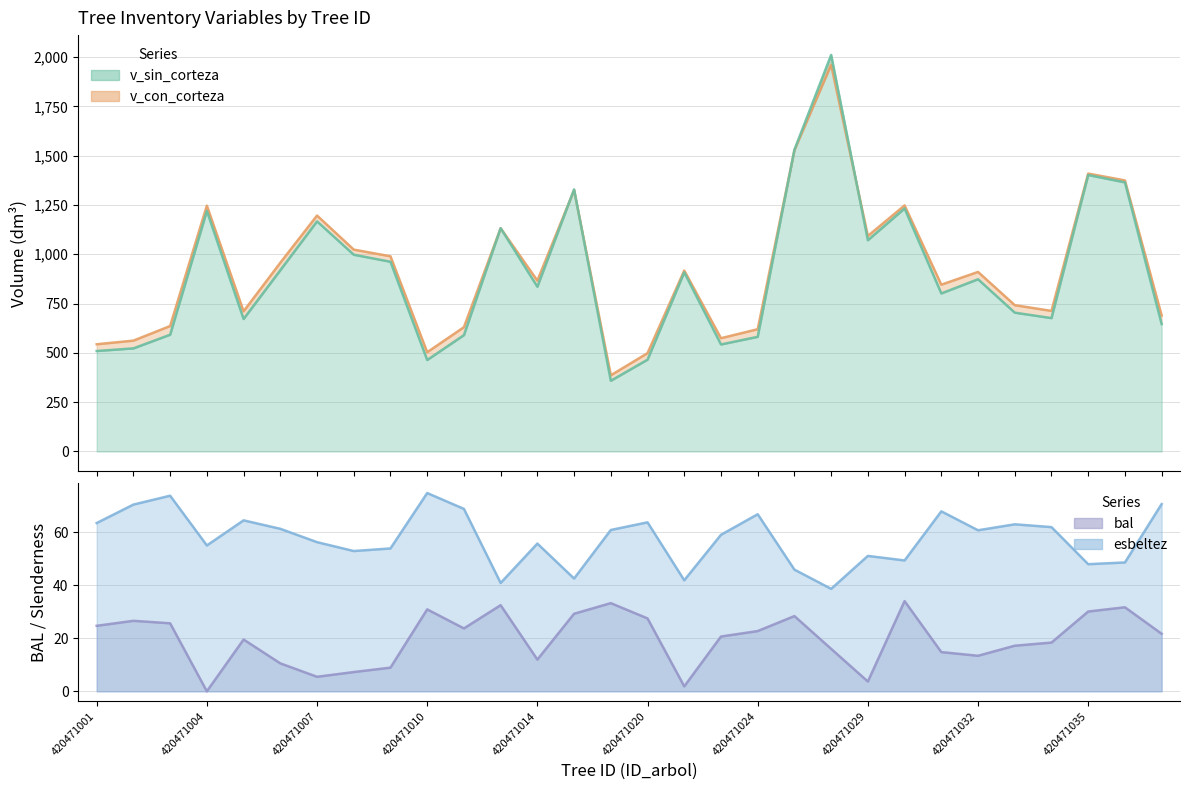

What is the average value of the v_sin_corteza series?

902.6